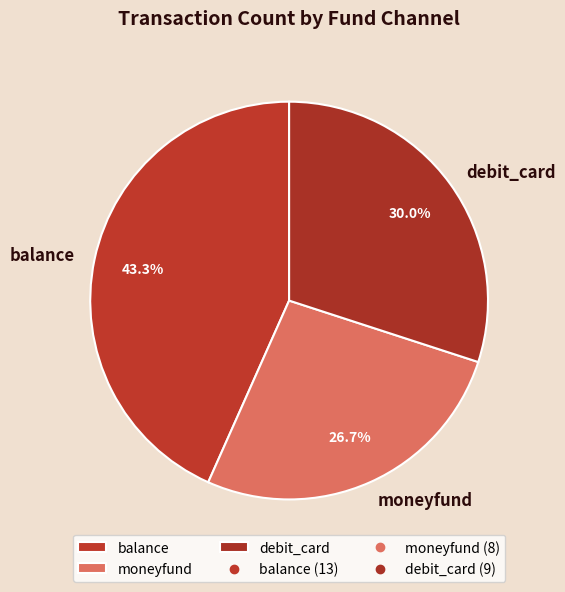

What is the ratio of the value at balance to the value at moneyfund?

1.6